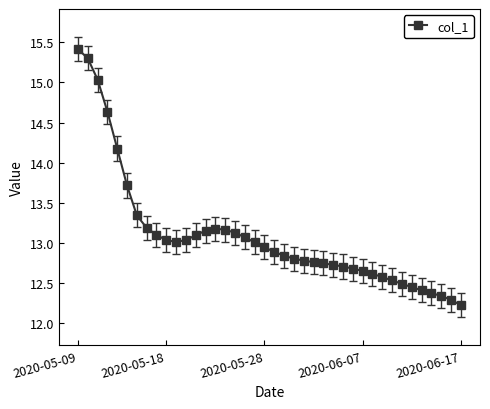

What is the value of the 2nd point from the left?

15.3